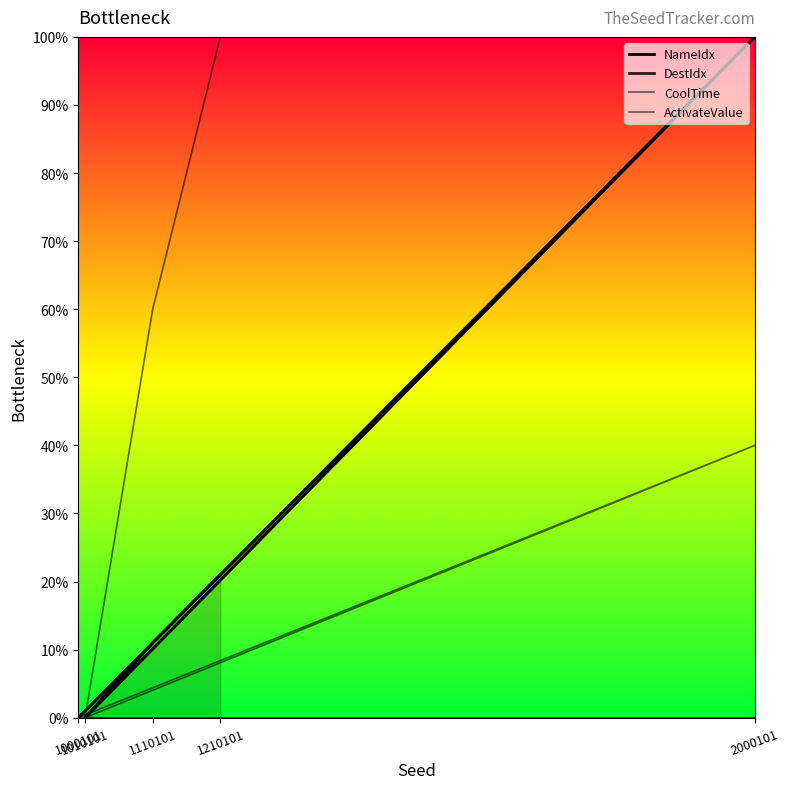

What is the difference between the second highest and second lowest values in the DestIdx series?

21